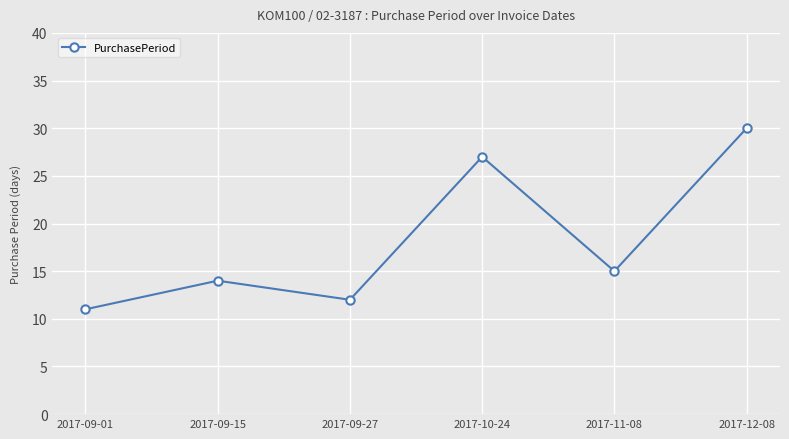

Read the value at 2017-12-08, to the nearest 5.

30